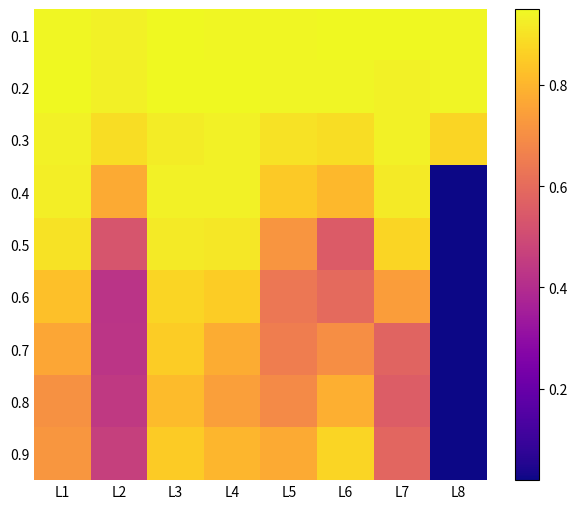

At how many categories does at least one series exceed 0?

8